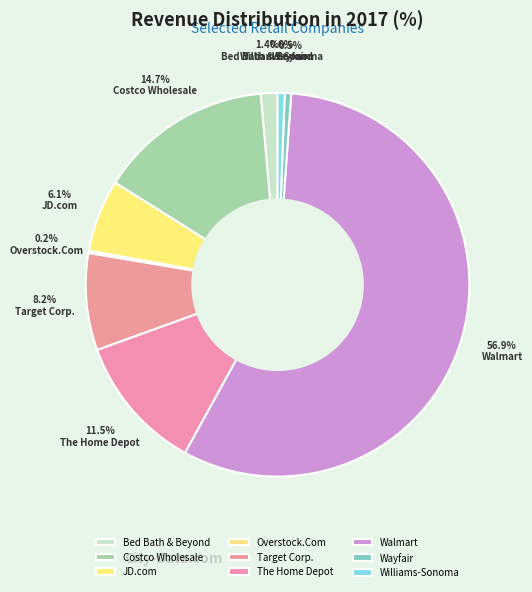

True or false: Walmart accounts for 49% of the total.

False